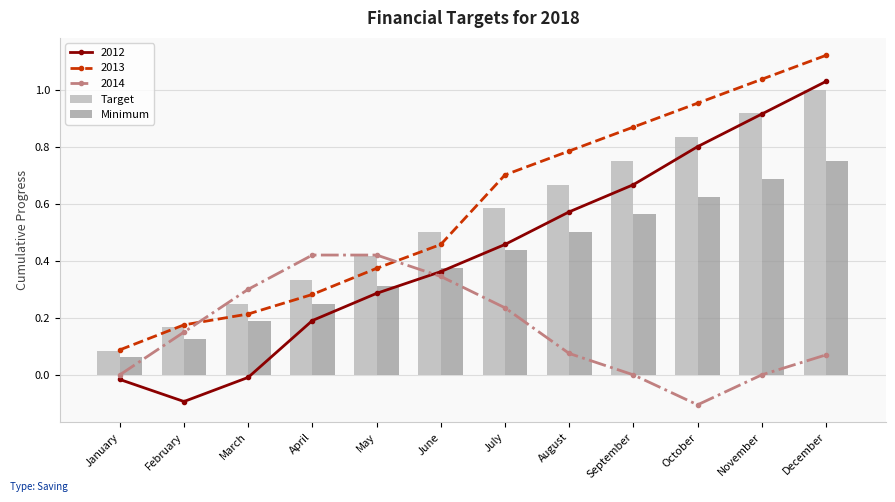

The value of Target at January is 0.1. True or false?

False